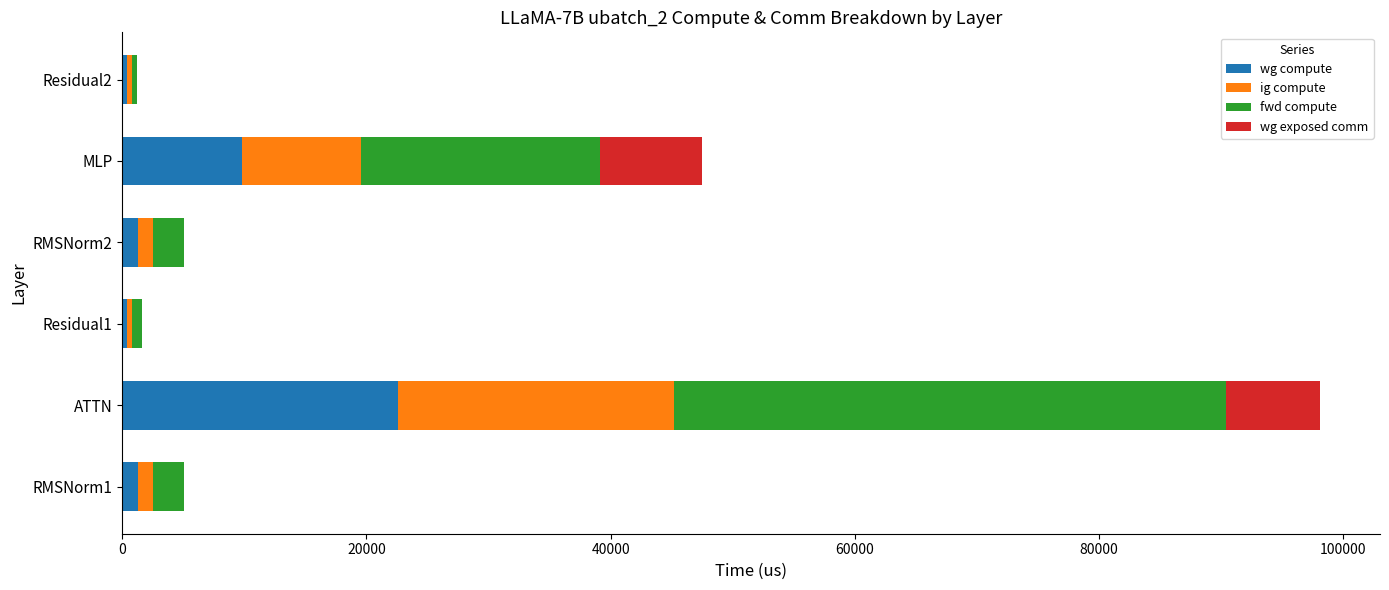

At which category is the sum across all series the highest?

ATTN